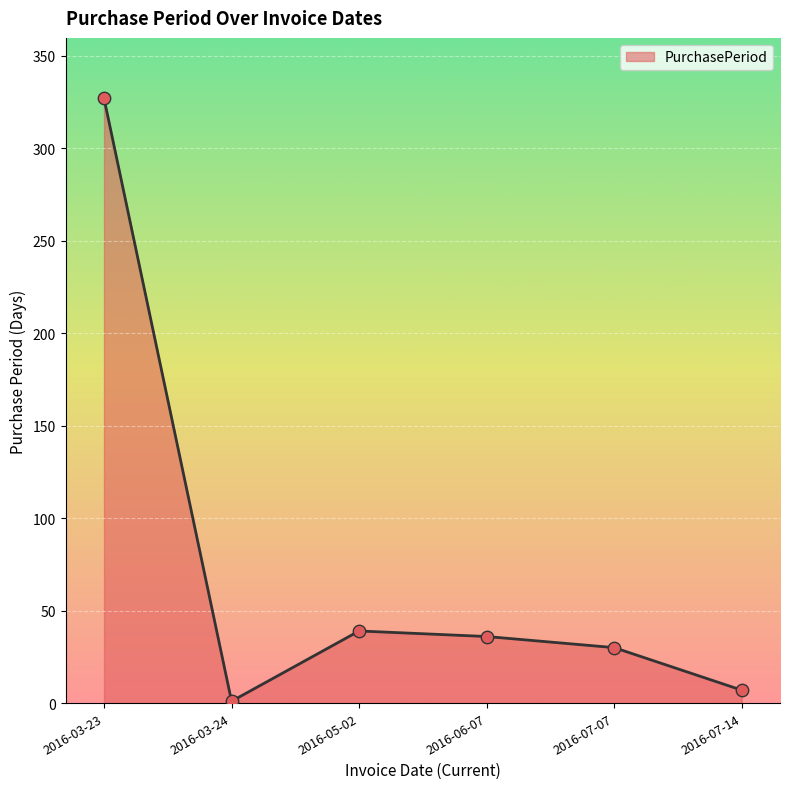

Which has a higher value, 2016-03-24 or 2016-05-02?

2016-05-02